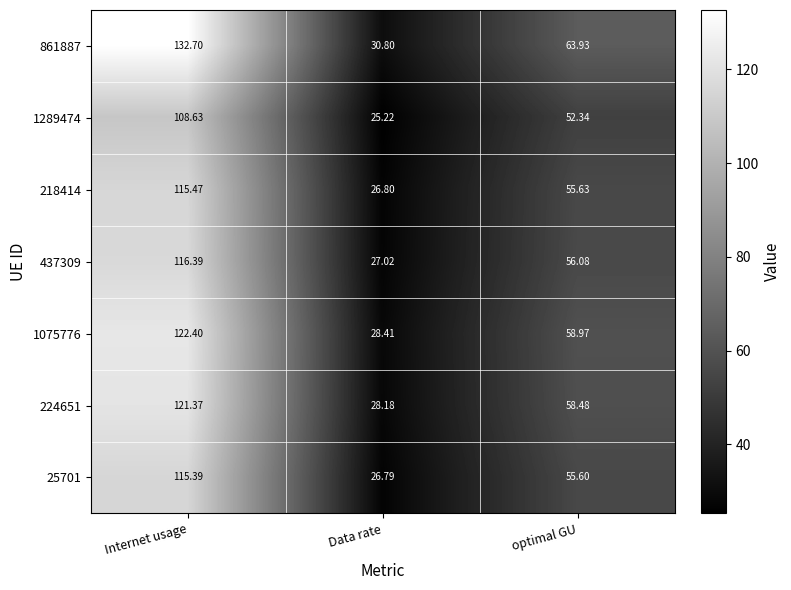

Which series has the largest total across all categories?

861887